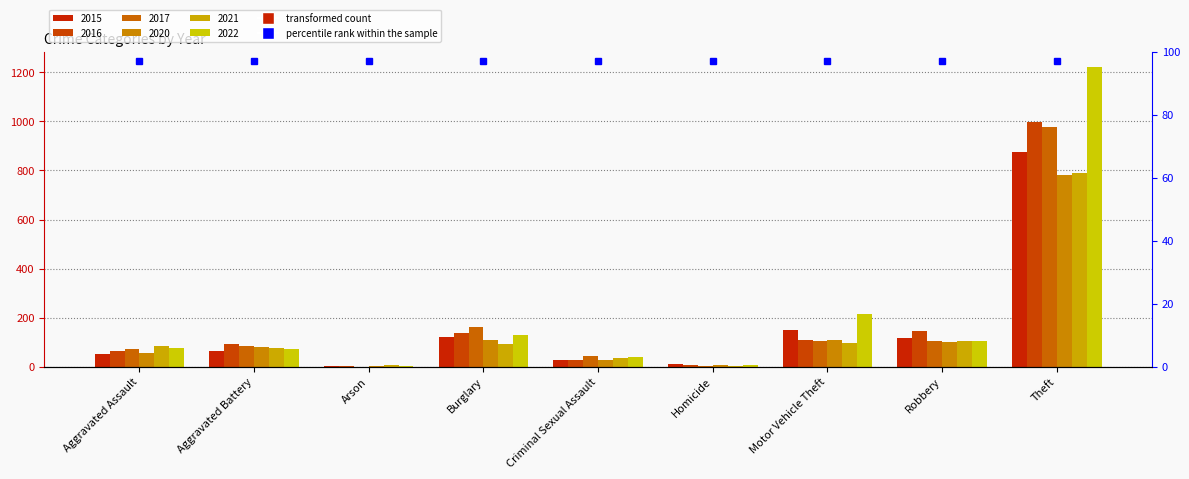

Does the chart contain any negative values?

No